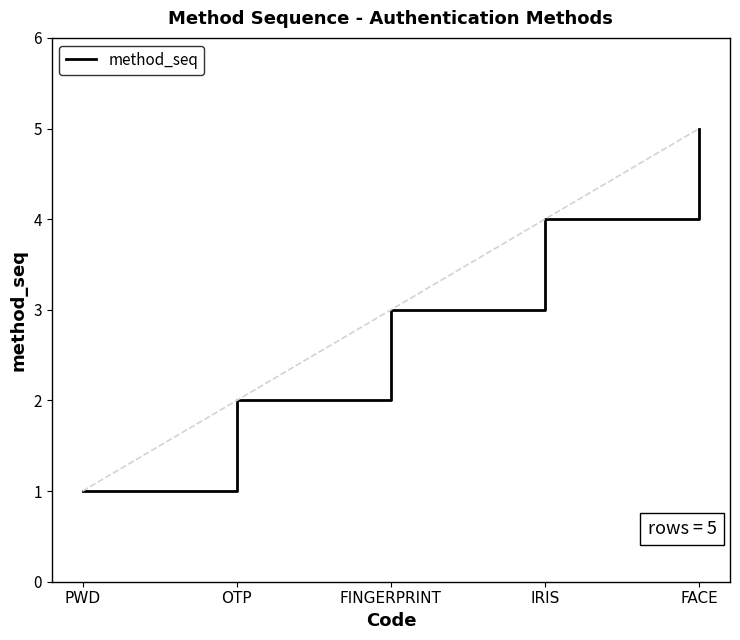

Rank the categories by value from lowest to highest.

PWD, OTP, FINGERPRINT, IRIS, FACE